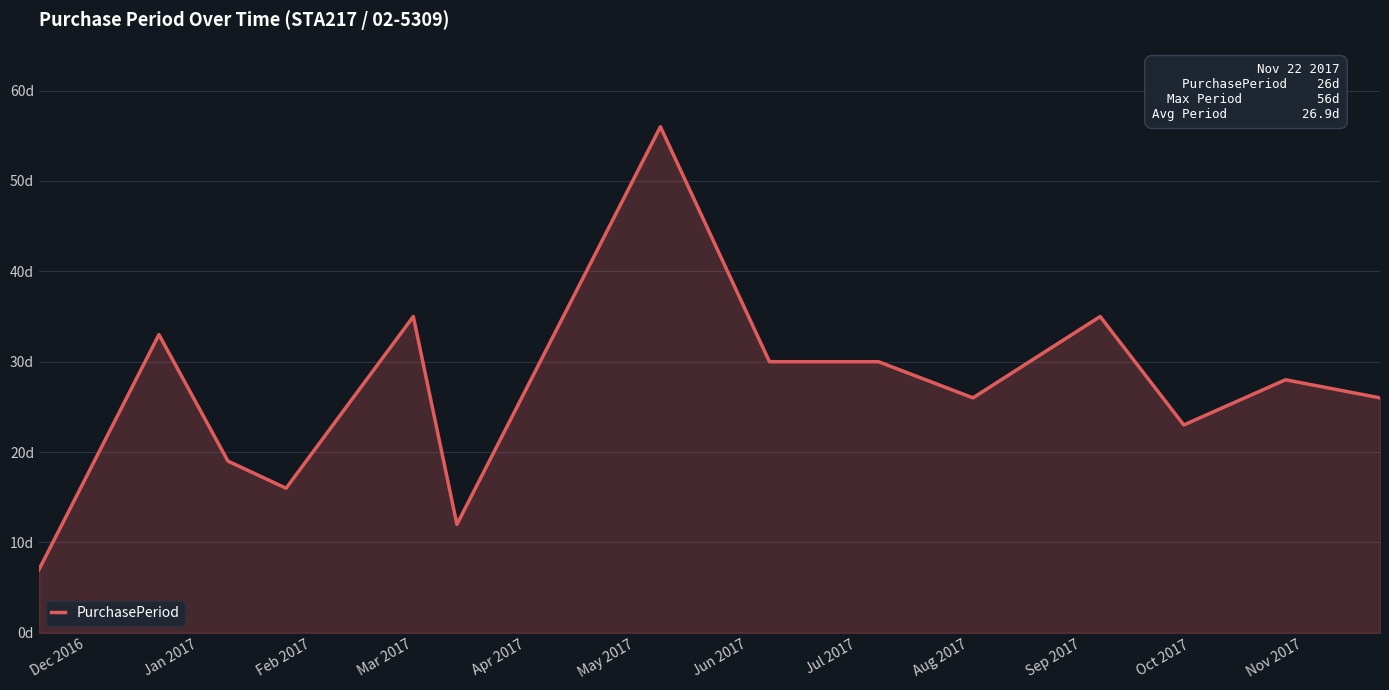

Does the chart have visible grid lines?

Yes